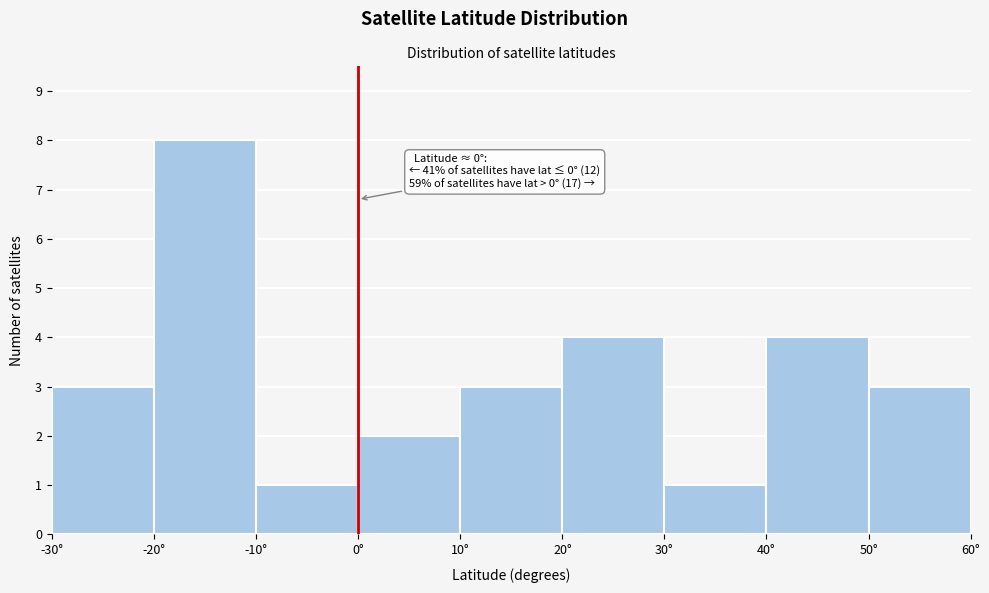

Which range on the x-axis has the tallest bar?

-20 to -10